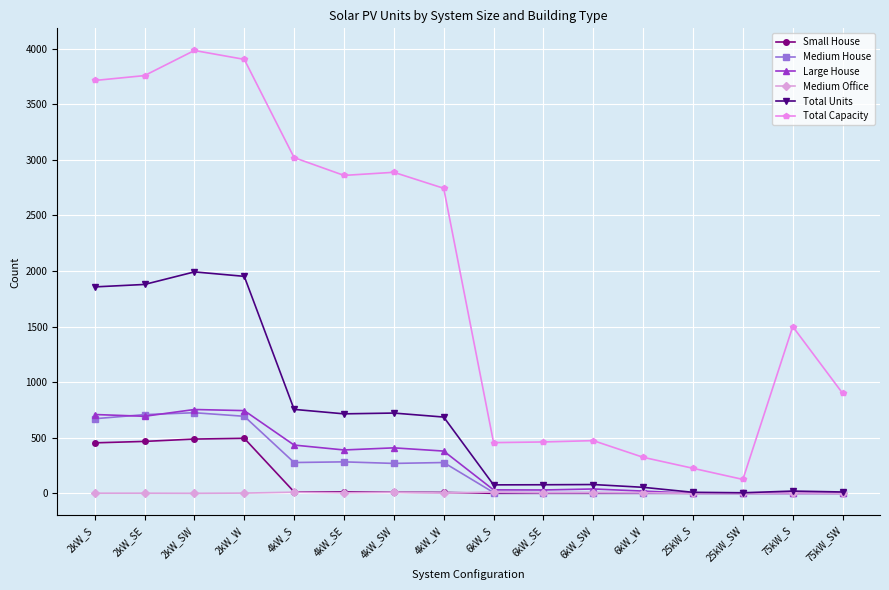

True or false: Total Capacity and Medium Office intersect in this chart.

False